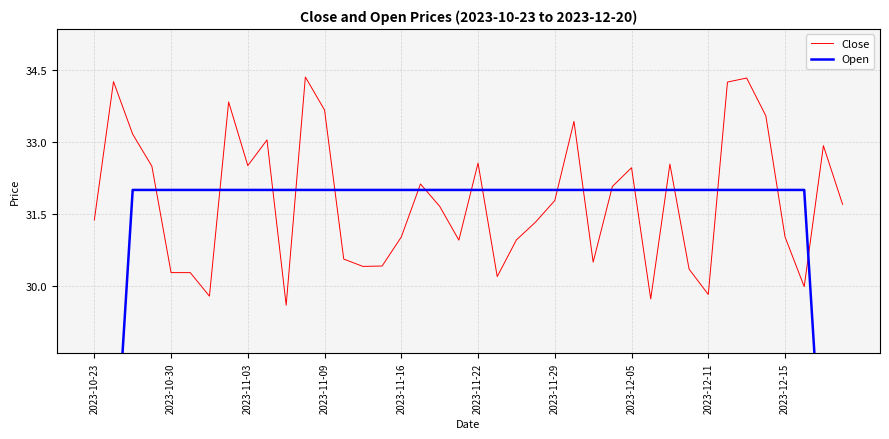

What is the maximum value for Close?

34.3